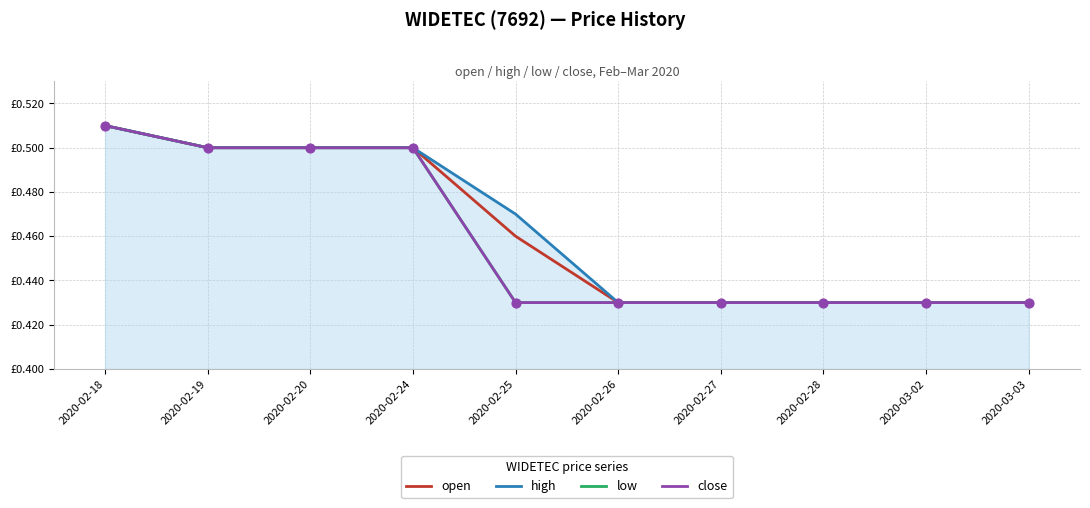

Is the value of close at 2020-02-28 greater than the value of low at 2020-02-26?

No